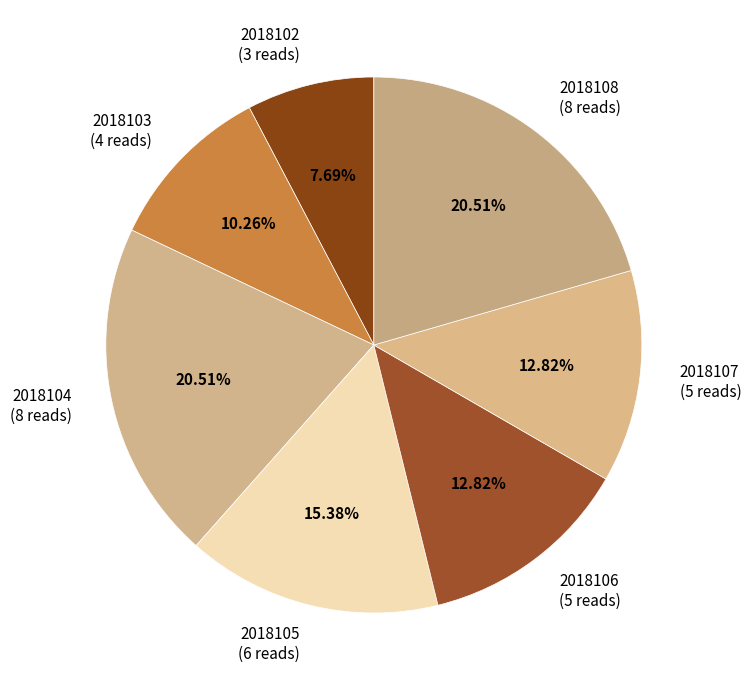

Does any single category account for the majority?

No